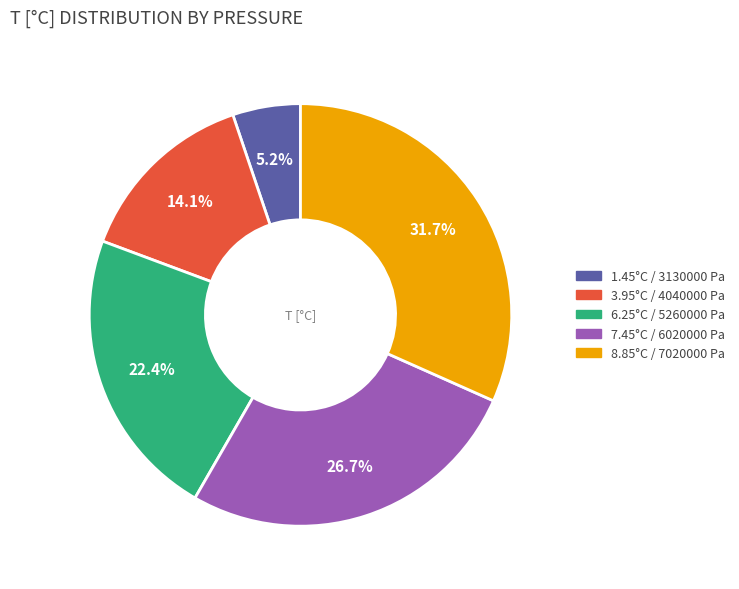

Count the number of slices in the pie.

5